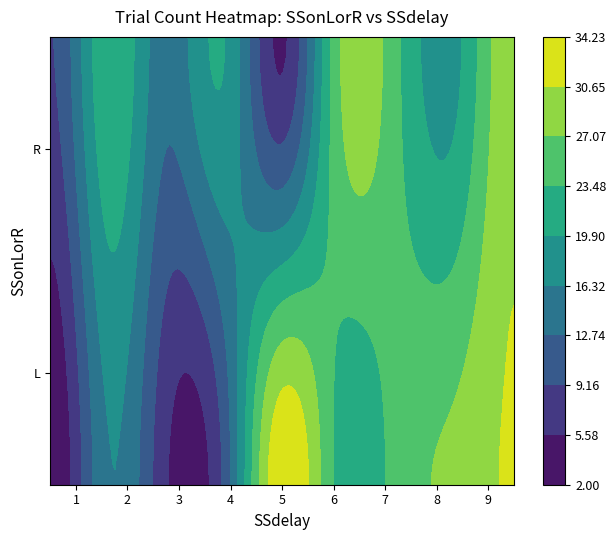

What is the difference between the second highest and minimum values?

29